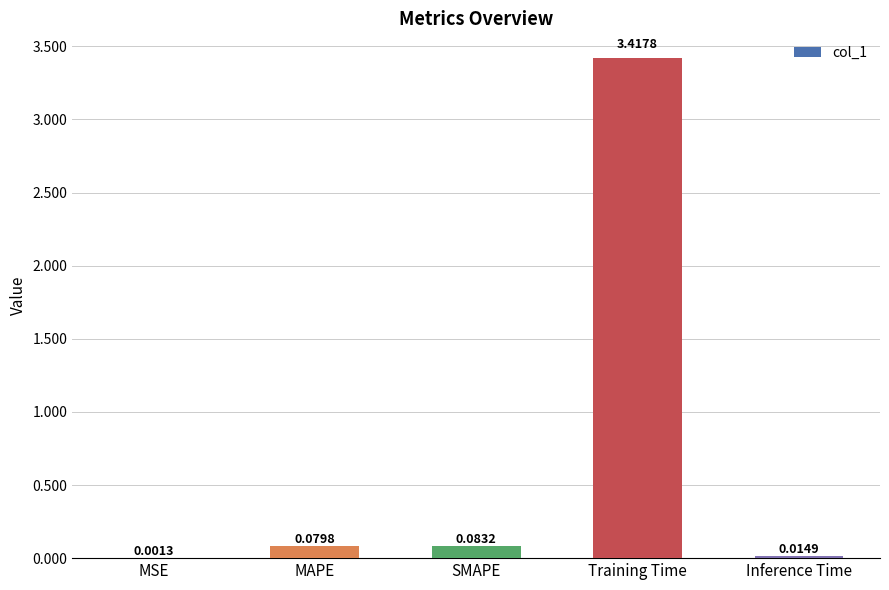

At which label is the value closest to 1?

SMAPE